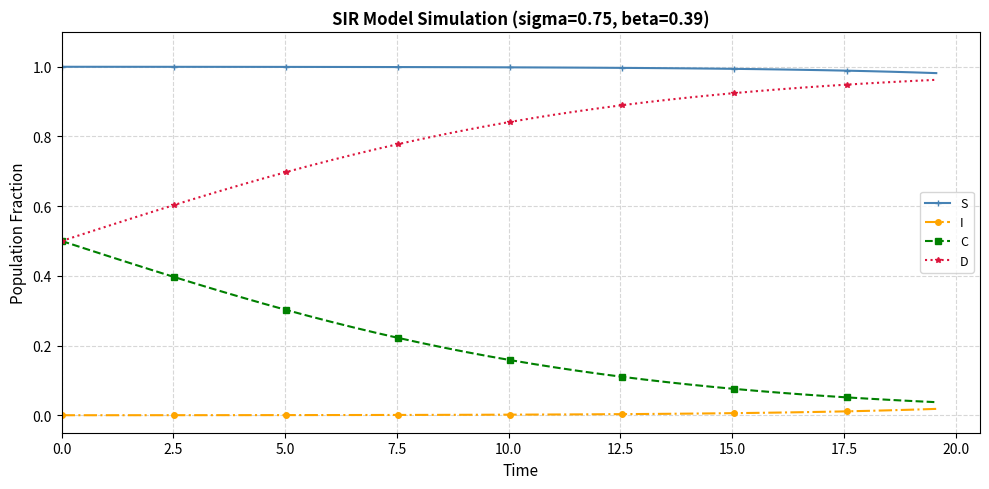

What are all the series names shown in the legend?

S, I, C, D